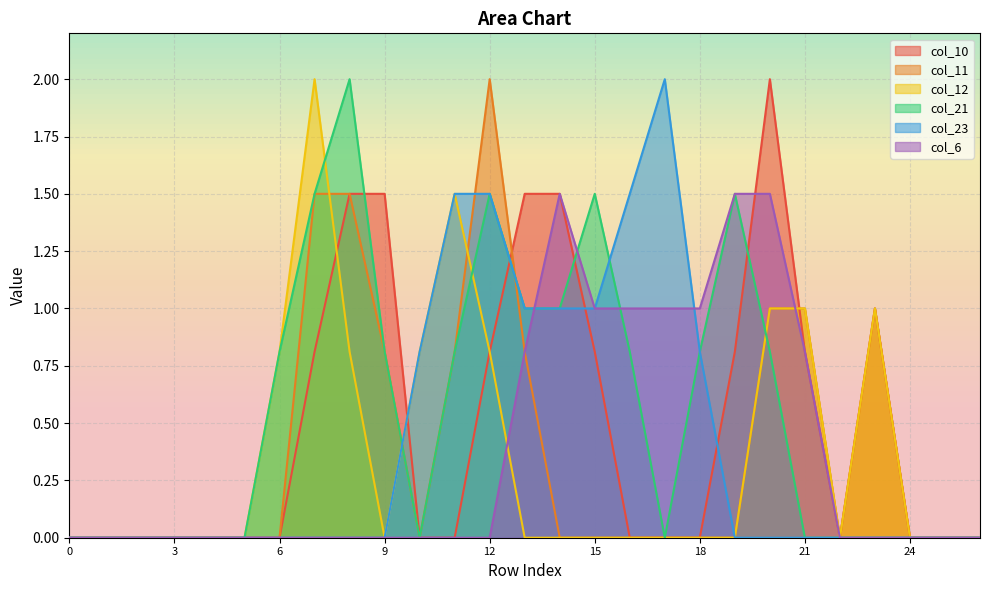

Reading left to right, extract all data points from this chart.

col_10: 0.0	0.0	0.0	0.0	0.0	0.0	0.0	0.8	1.5	1.5	0.0	0.0	0.8	1.5	1.5	0.8	0.0	0.0	0.0	0.8	2.0	0.8	0.0	1.0	0.0	0.0	0.0
col_11: 0.0	0.0	0.0	0.0	0.0	0.0	0.0	1.5	1.5	0.8	0.0	0.8	2.0	0.8	0.0	0.0	0.0	0.0	0.0	0.0	1.0	1.0	0.0	1.0	0.0	0.0	0.0
col_12: 0.0	0.0	0.0	0.0	0.0	0.0	0.8	2.0	0.8	0.0	0.8	1.5	0.8	0.0	0.0	0.0	0.0	0.0	0.0	0.0	1.0	1.0	0.0	1.0	0.0	0.0	0.0
col_21: 0.0	0.0	0.0	0.0	0.0	0.0	0.8	1.5	2.0	0.8	0.0	0.8	1.5	1.0	1.0	1.5	0.8	0.0	0.8	1.5	0.8	0.0	0.0	0.0	0.0	0.0	0.0
col_23: 0.0	0.0	0.0	0.0	0.0	0.0	0.0	0.0	0.0	0.0	0.8	1.5	1.5	1.0	1.0	1.0	1.5	2.0	0.8	0.0	0.0	0.0	0.0	0.0	0.0	0.0	0.0
col_6: 0.0	0.0	0.0	0.0	0.0	0.0	0.0	0.0	0.0	0.0	0.0	0.0	0.0	0.8	1.5	1.0	1.0	1.0	1.0	1.5	1.5	0.8	0.0	0.0	0.0	0.0	0.0